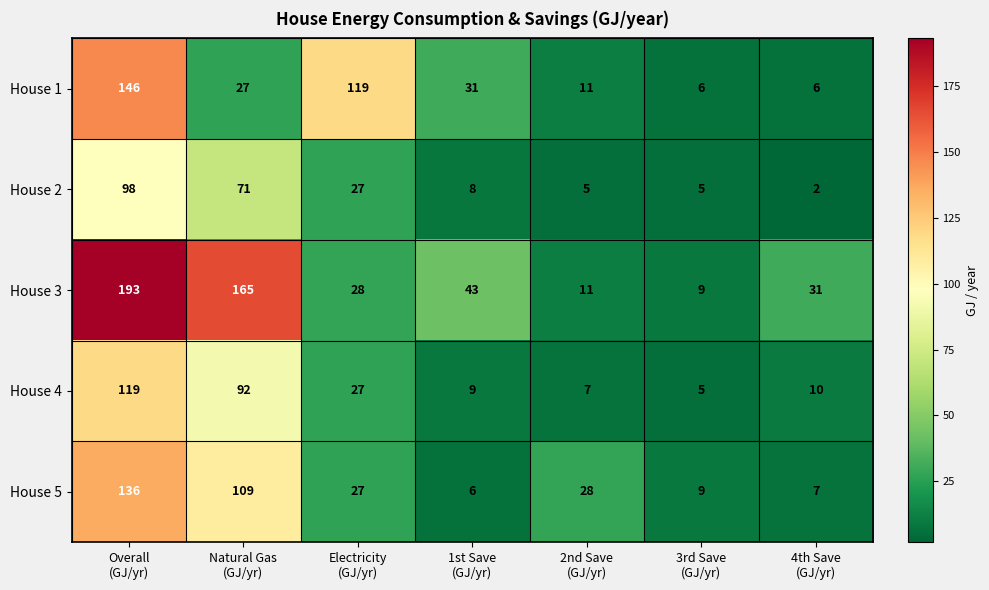

Which series has the largest total across all categories?

House 3